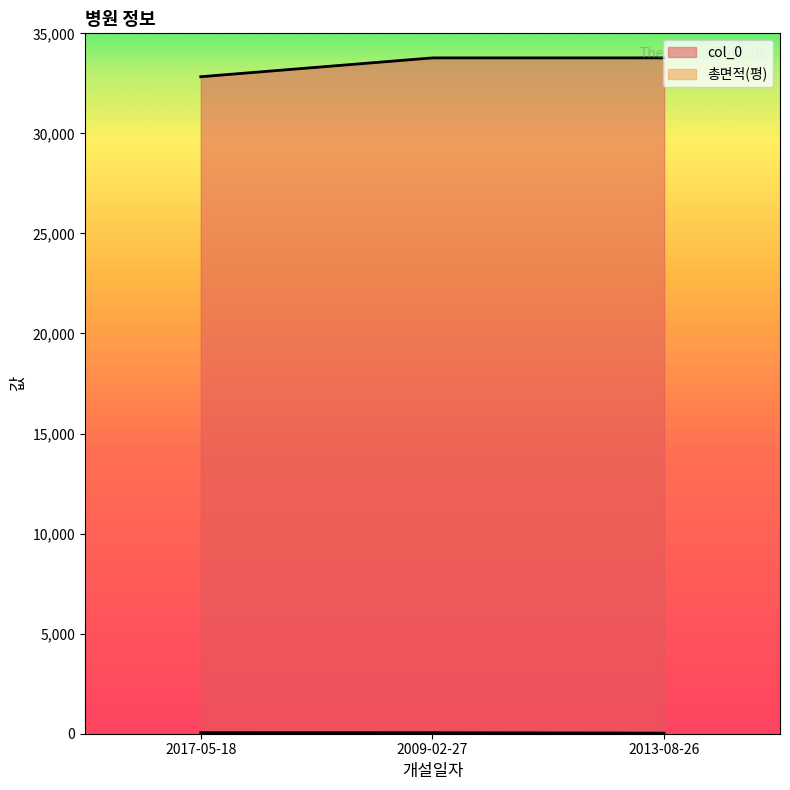

Reading right to left, list all the values displayed in this chart.

col_0: 33774.0	33773.0	32832.0
총면적(평): 29.7	50.0	52.9